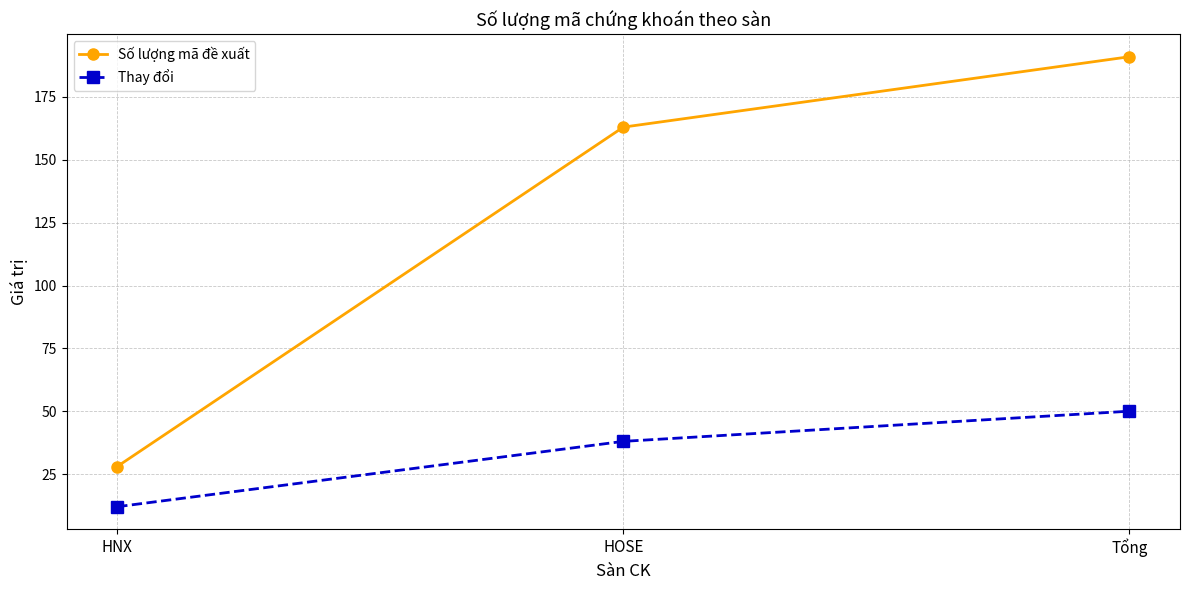

At which category is the sum across all series the highest?

Tổng